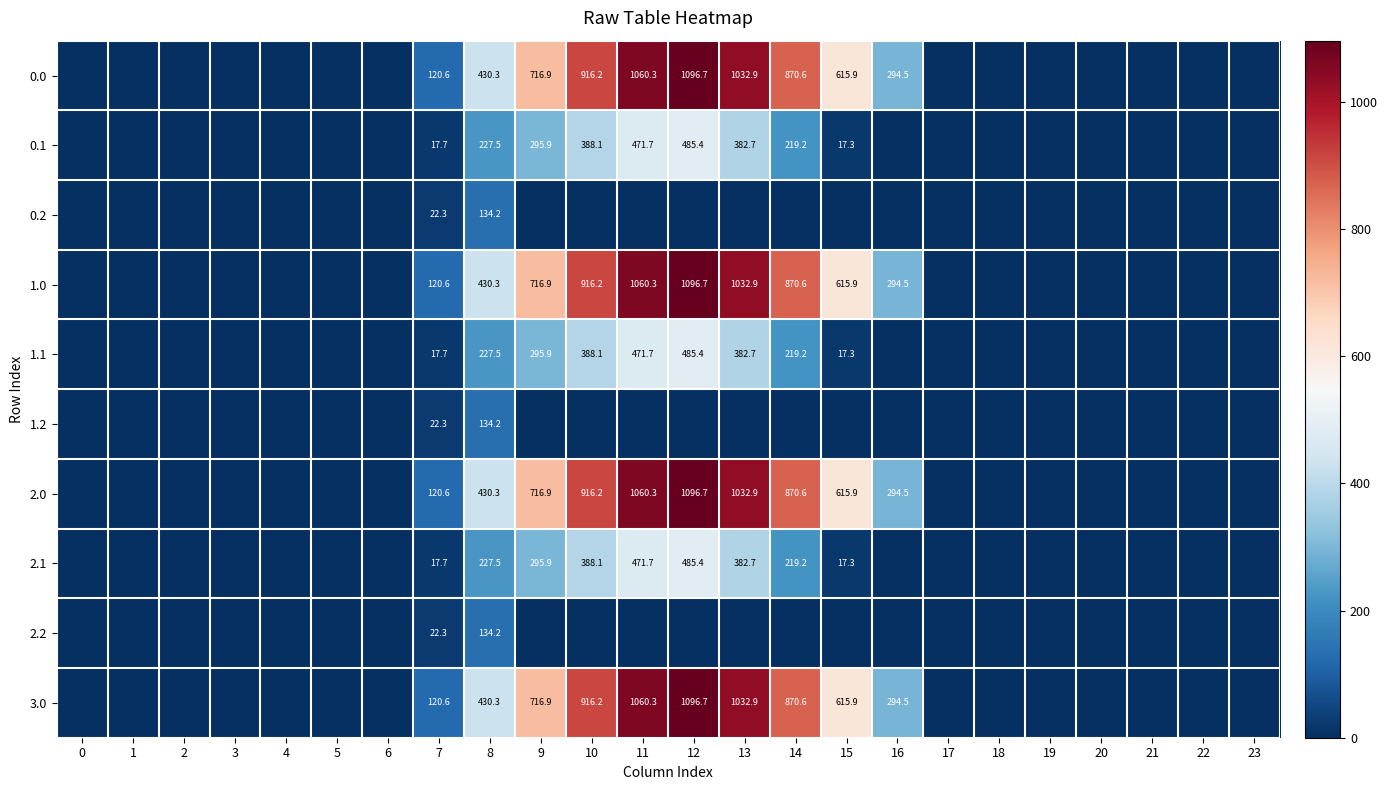

Between 19 and 21, which is larger?

19